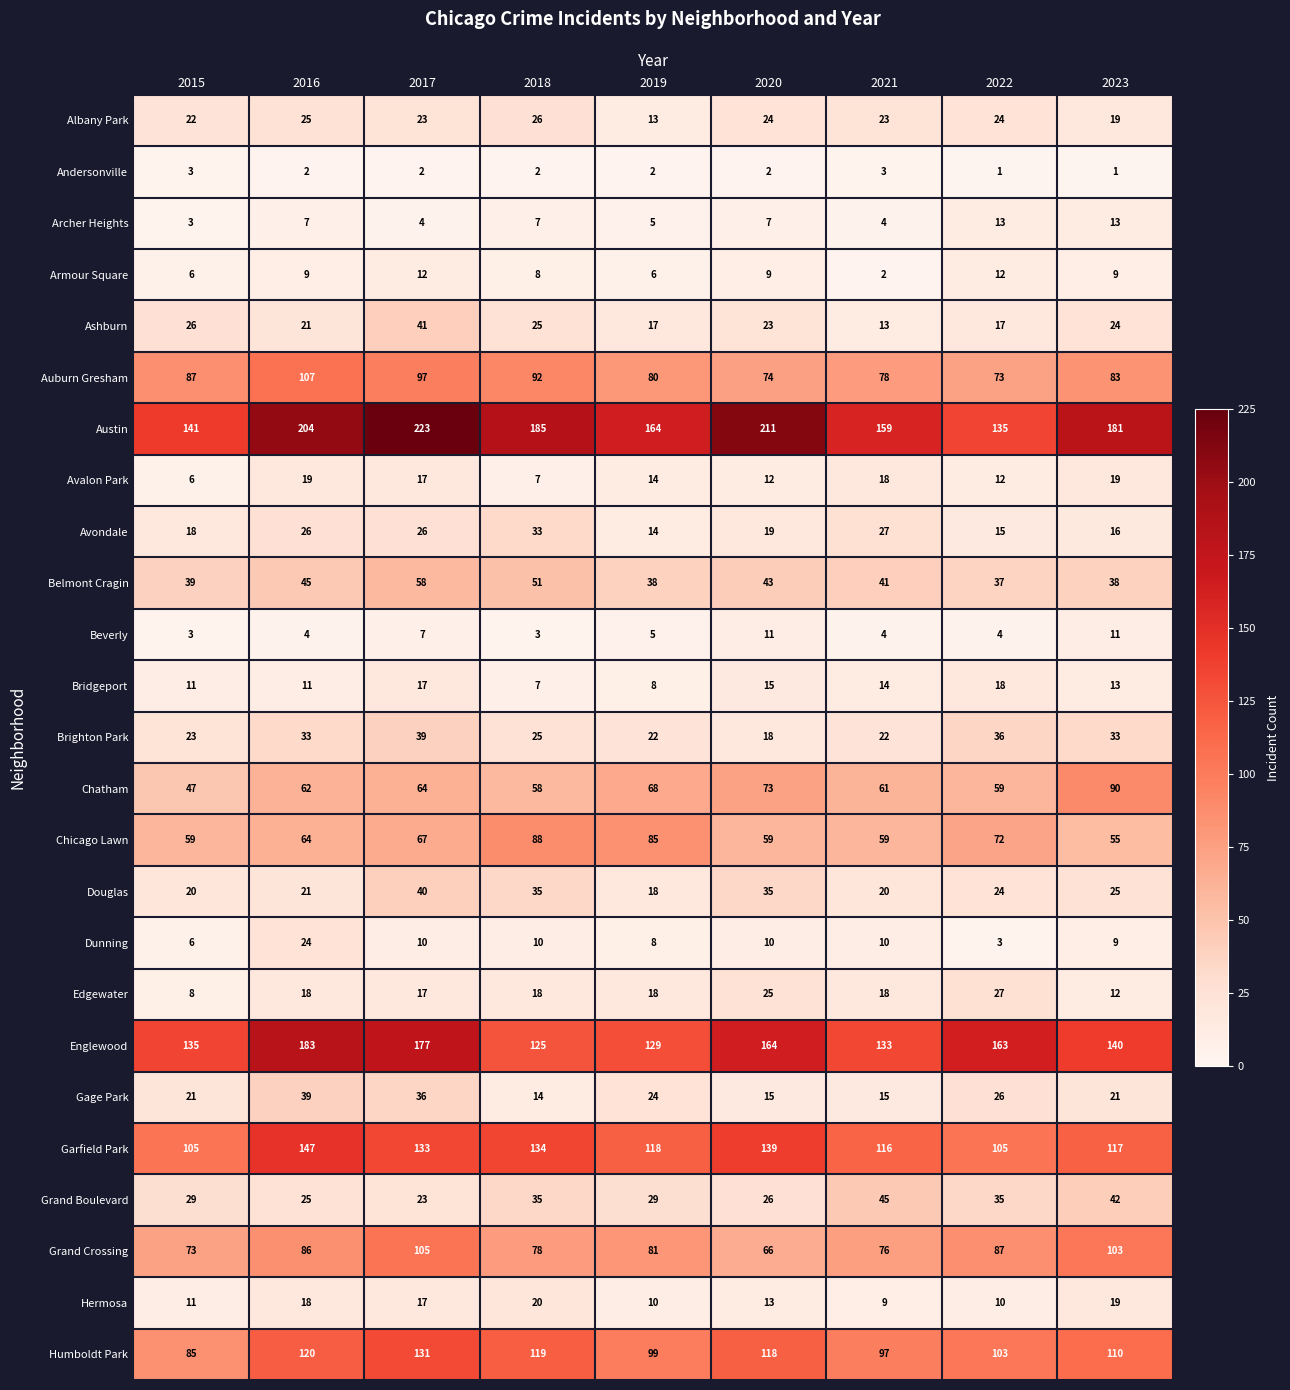

The value of Gage Park at 2023 is 21. True or false?

True